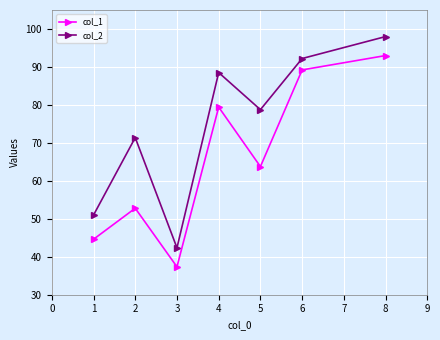

At how many categories does at least one series exceed 85?

3